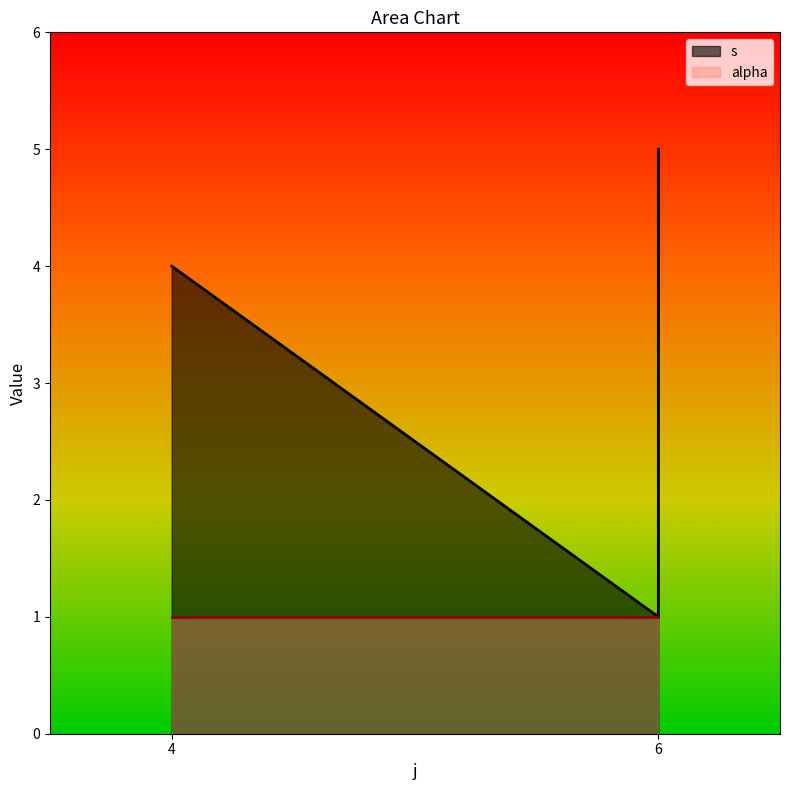

Reading left to right, extract all data points from this chart.

4	1	5